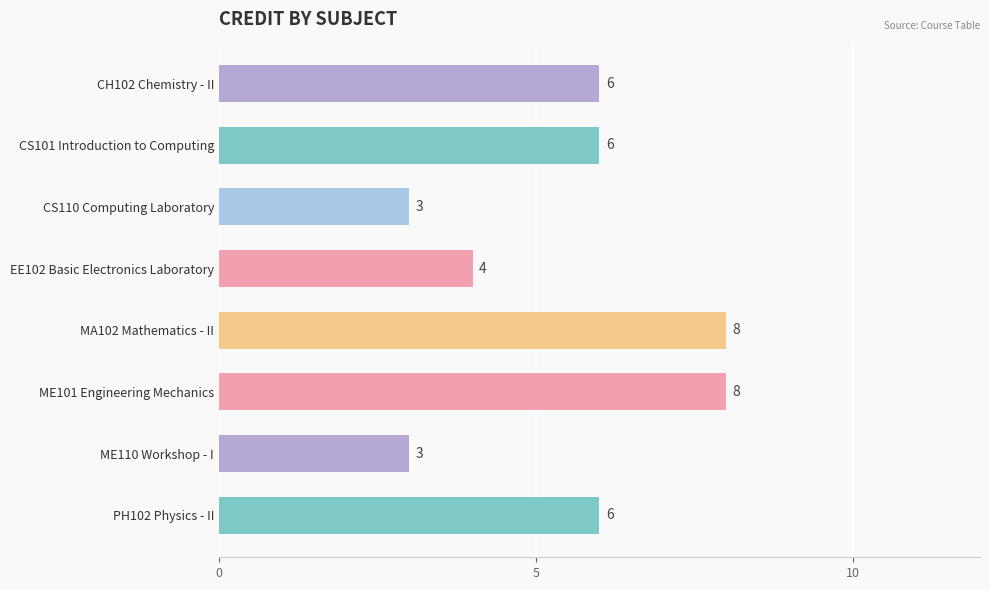

Does the chart contain stacked bars?

No